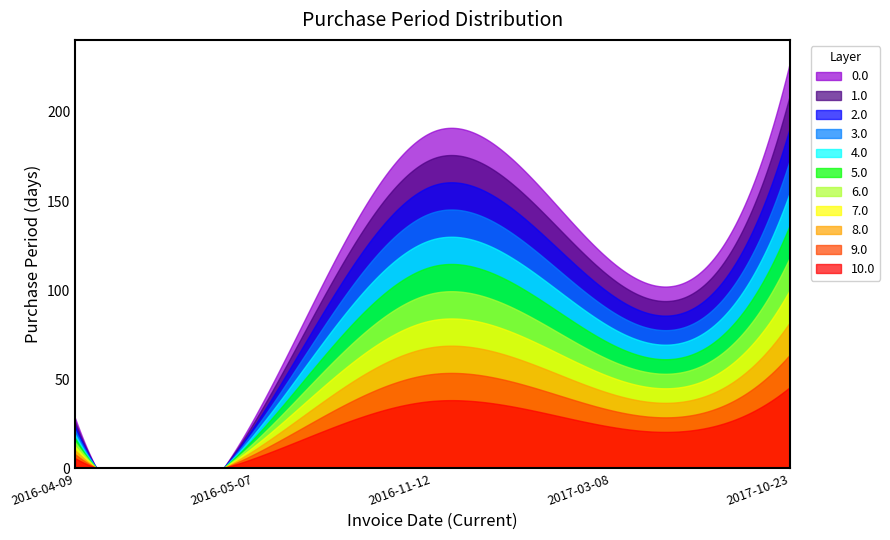

How many lines are shown in the chart?

11